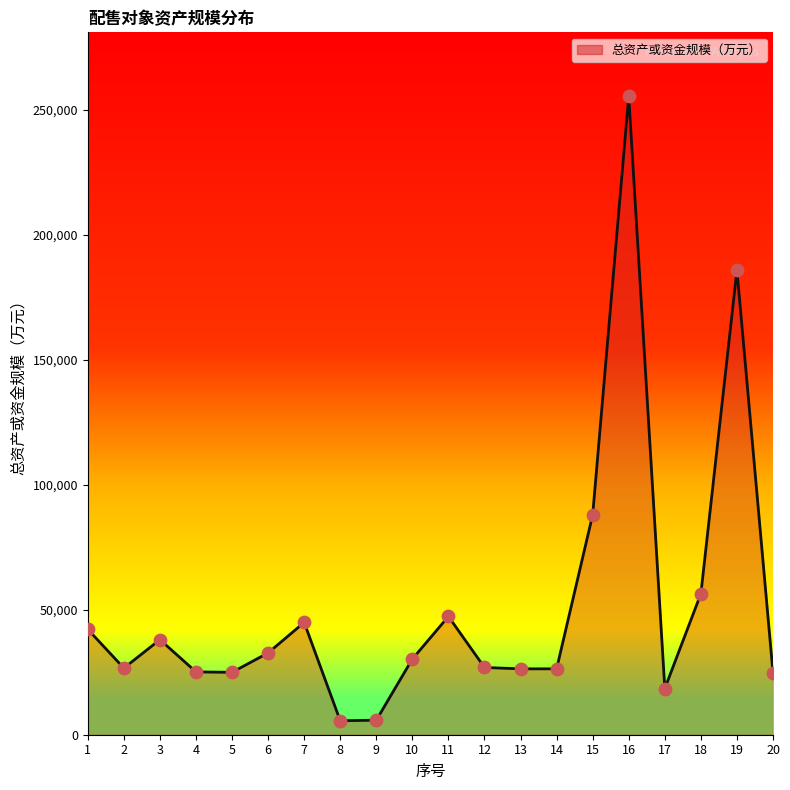

Which has a higher value, 8 or 18?

18